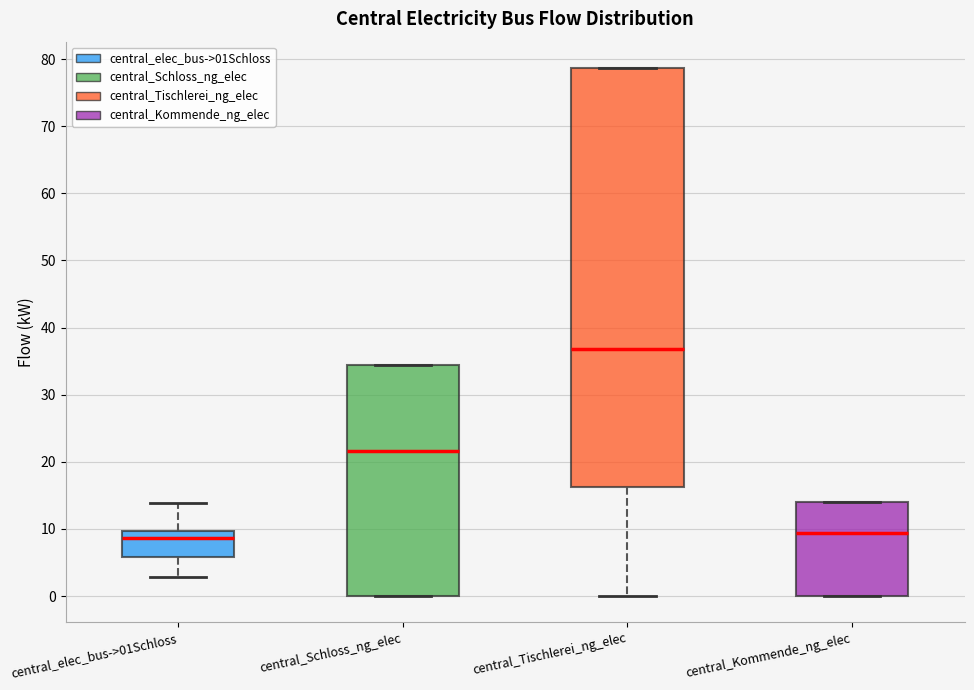

Which box is the tallest, from its lower edge to its upper edge?

central_Tischlerei_ng_elec